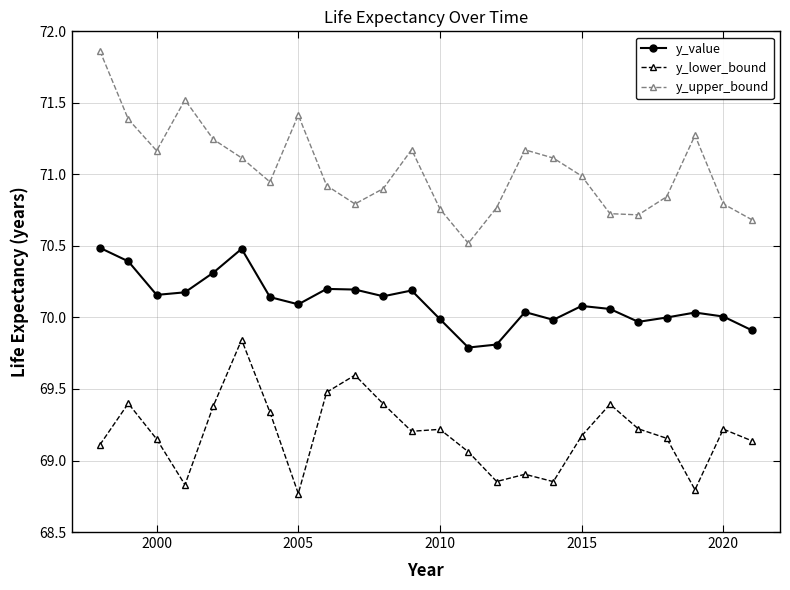

List the series in order of their overall mean, highest first.

y_upper_bound, y_value, y_lower_bound